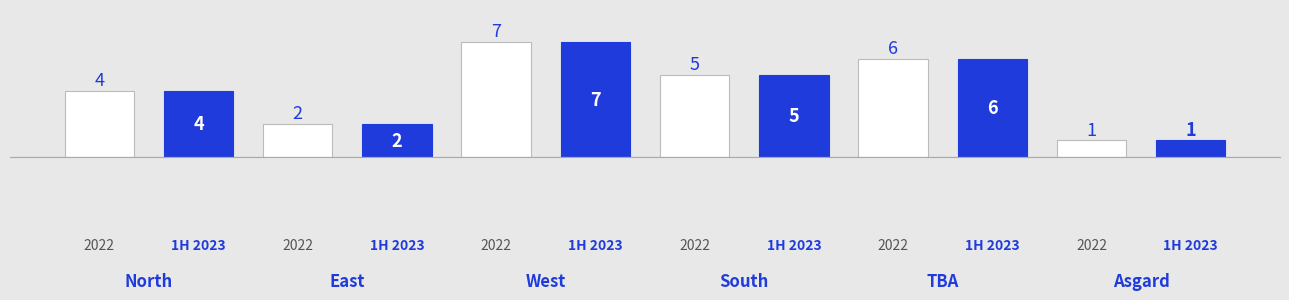

What is the greatest value displayed?

7